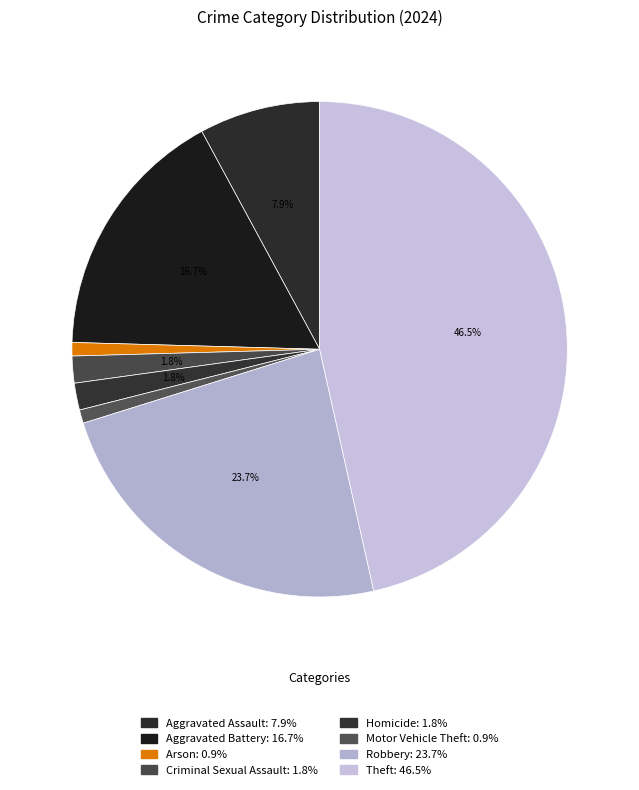

Count the number of slices in the pie.

8